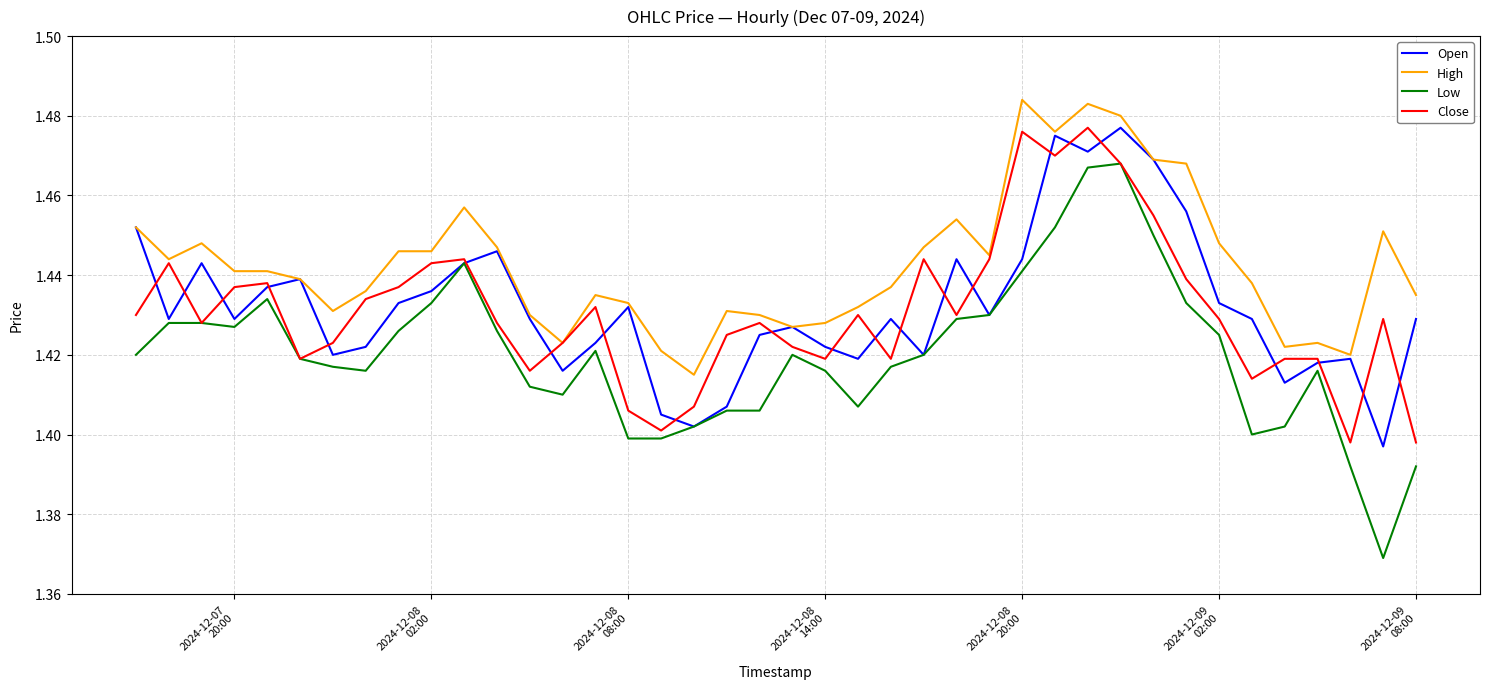

What is the difference between the second highest and minimum values in the Low series?

0.1